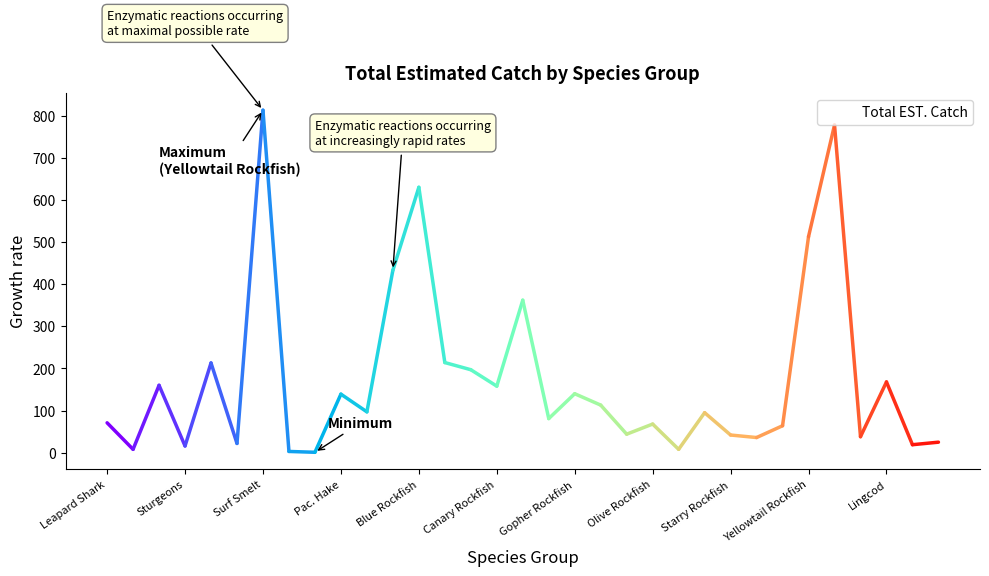

What is the greatest value displayed?

813